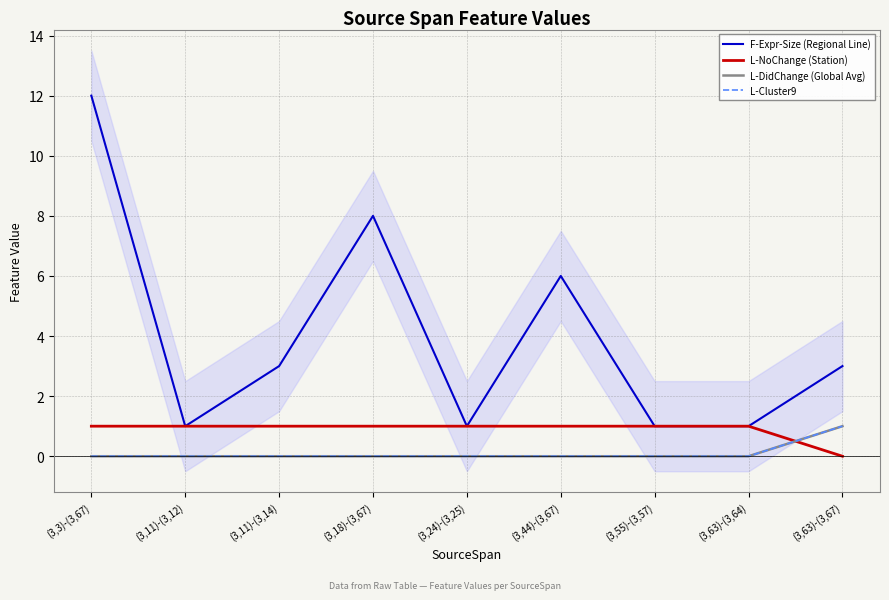

Is the value of L-NoChange (Station) at (3,3)-(3,67) greater than the value of L-DidChange (Global Avg) at (3,63)-(3,67)?

No